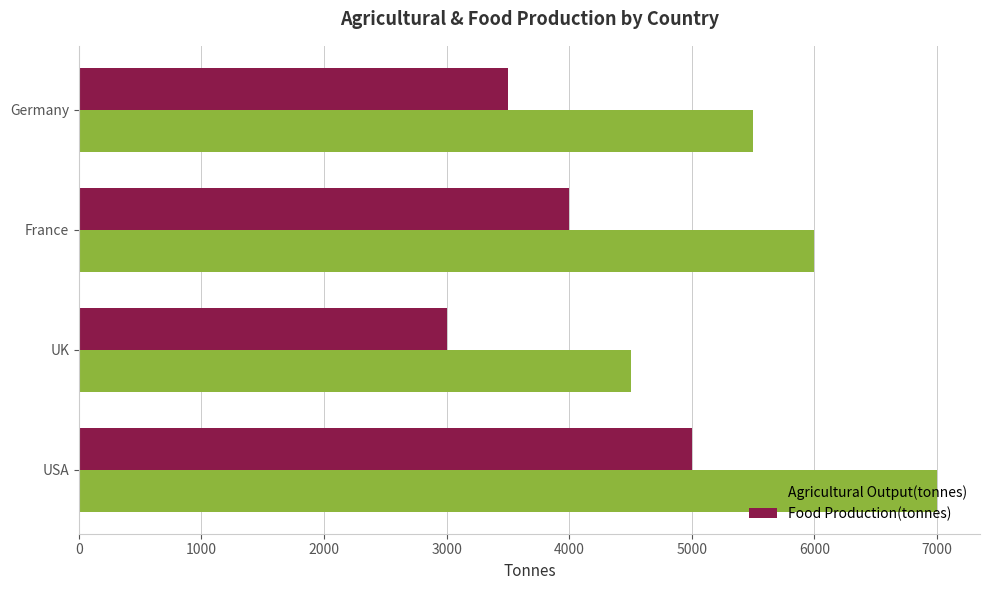

What is the smallest value displayed?

3000